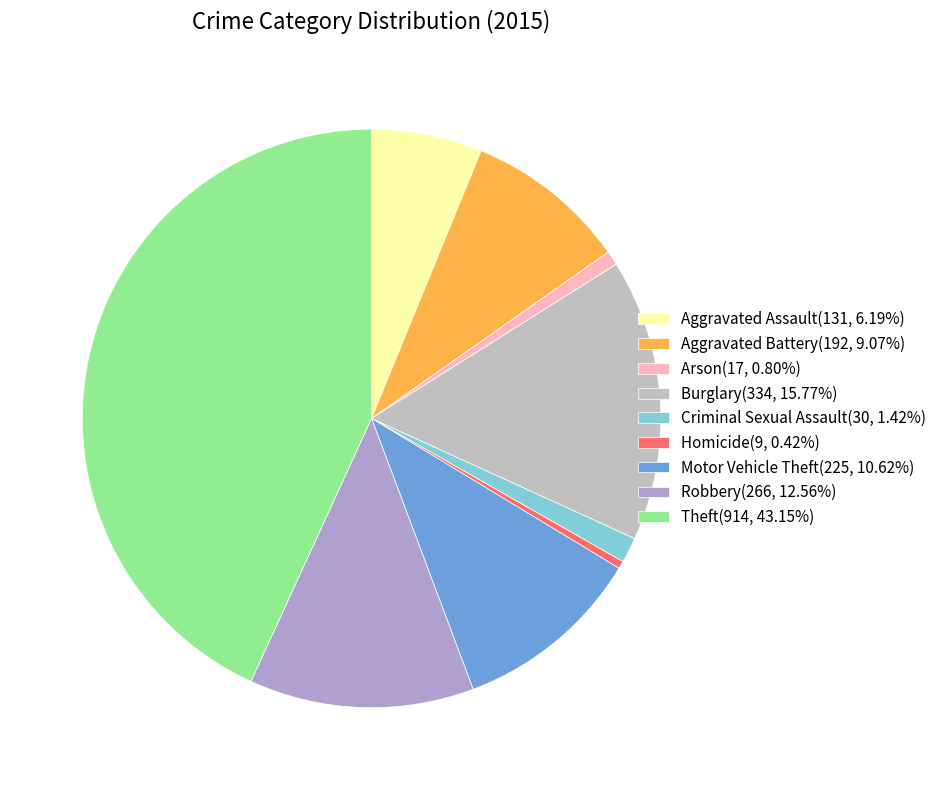

Is there a majority slice in this chart?

No